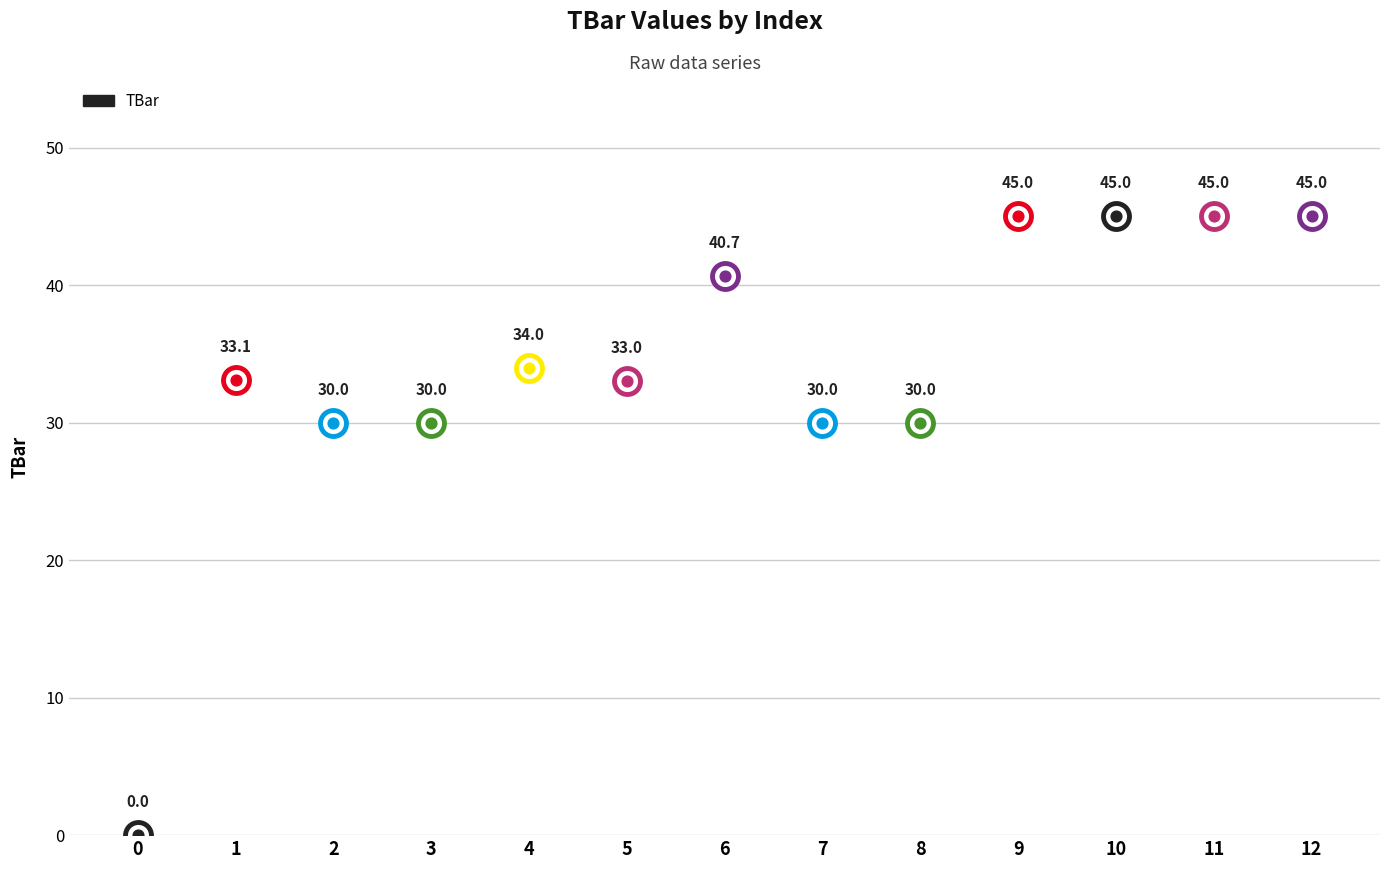

Between 9 and 12, which is larger?

9